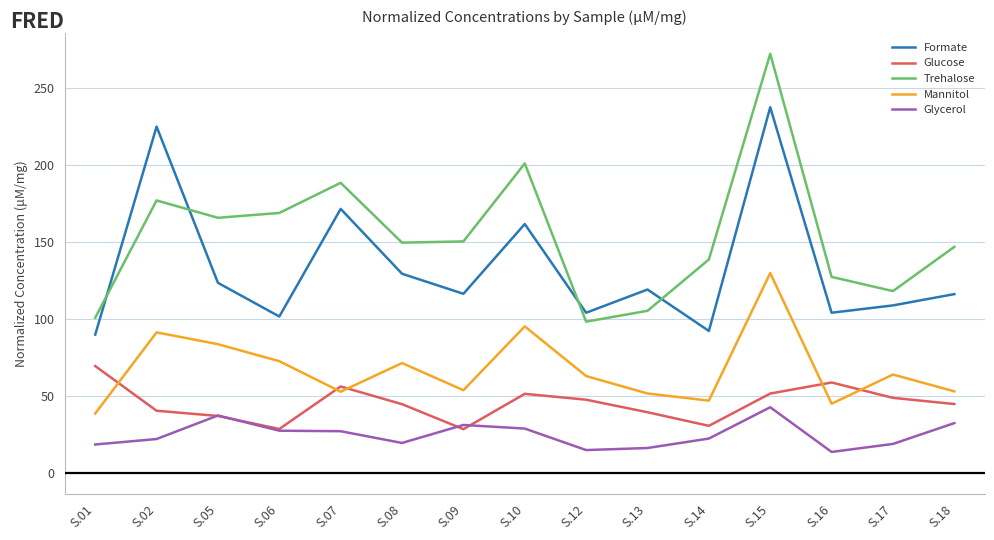

True or false: Glycerol has a value of 16.0 at S.13.

True